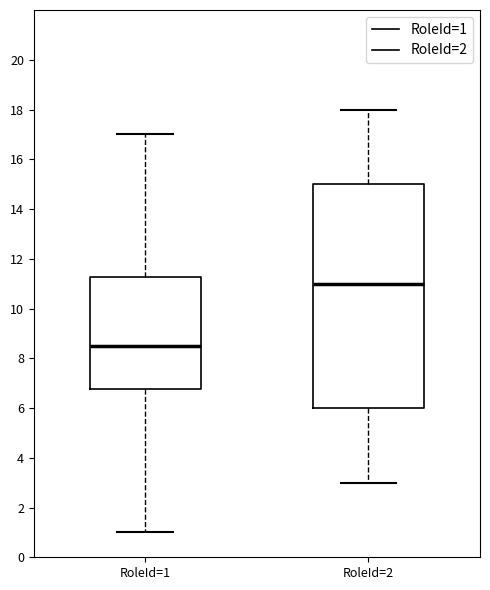

Which box's median line is the lowest?

RoleId=1